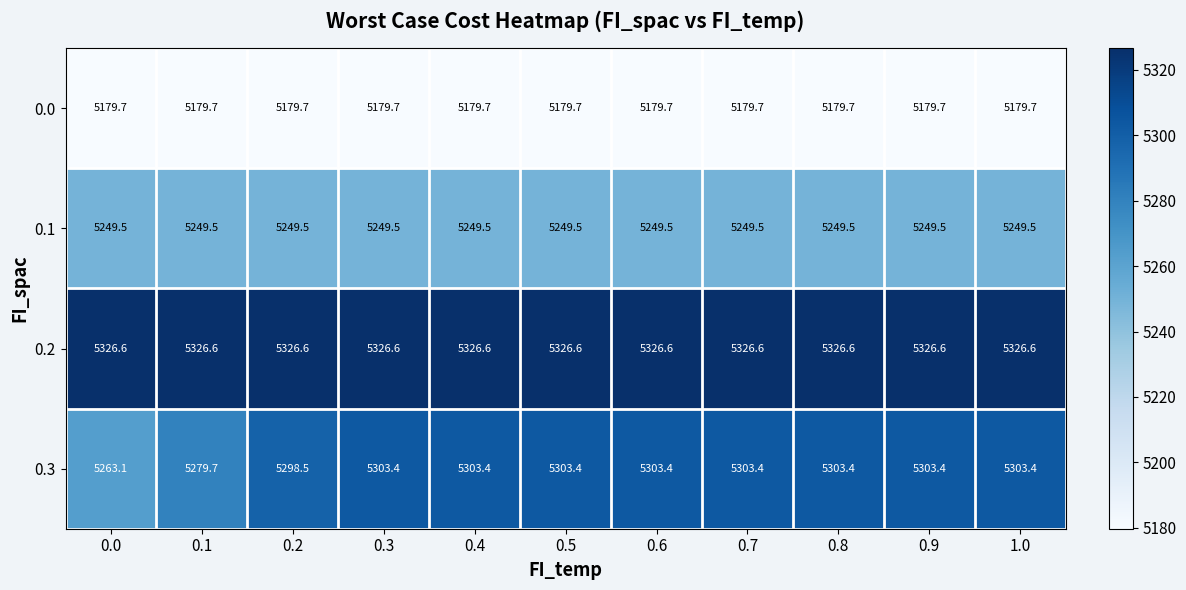

Read the 0.3 value at 0.0.

5263.1